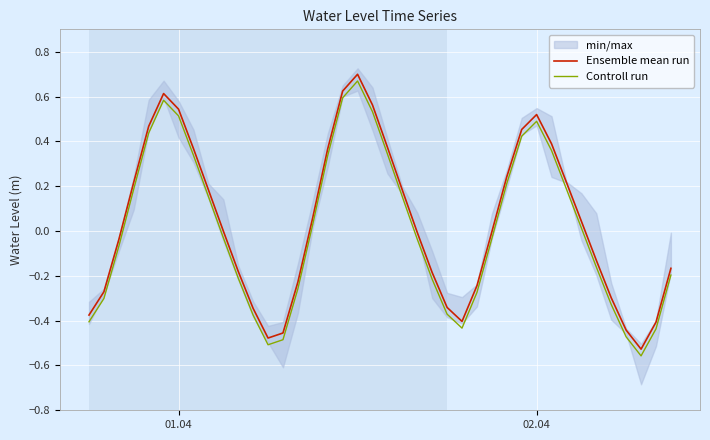

Reading right to left, transcribe all the data shown in this chart.

Ensemble mean run: -0.2	-0.4	-0.5	-0.4	-0.3	-0.1	0.0	0.2	0.4	0.5	0.5	0.2	-0.0	-0.2	-0.4	-0.3	-0.2	-0.0	0.2	0.4	0.6	0.7	0.6	0.4	0.1	-0.2	-0.5	-0.5	-0.3	-0.2	0.0	0.2	0.4	0.5	0.6	0.5	0.2	-0.0	-0.3	-0.4
Controll run: -0.2	-0.4	-0.6	-0.5	-0.3	-0.2	0.0	0.2	0.4	0.5	0.4	0.2	-0.0	-0.3	-0.4	-0.4	-0.2	-0.0	0.2	0.3	0.5	0.7	0.6	0.3	0.0	-0.3	-0.5	-0.5	-0.4	-0.2	-0.0	0.2	0.3	0.5	0.6	0.4	0.2	-0.1	-0.3	-0.4